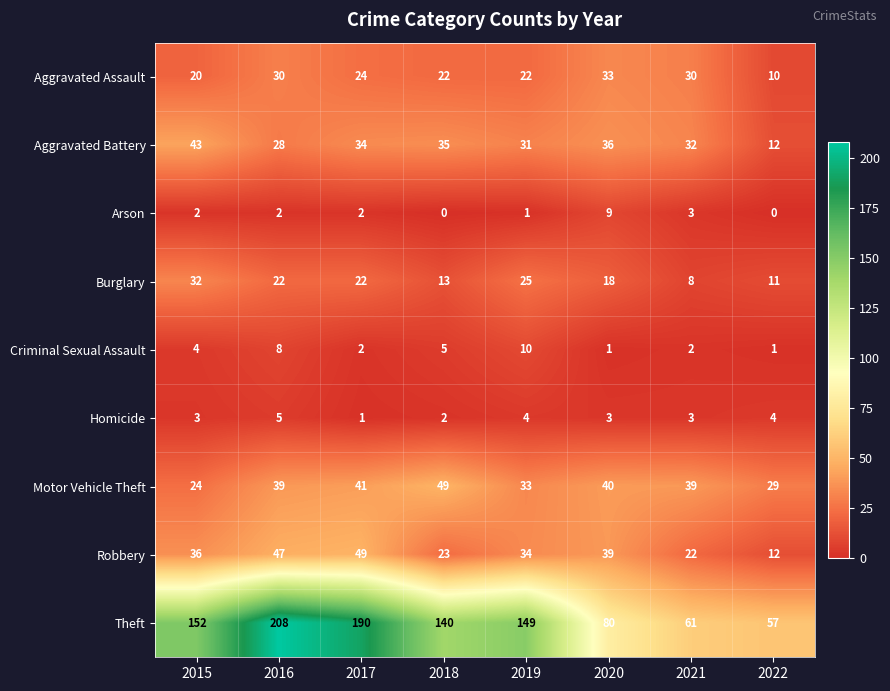

Is it true that Motor Vehicle Theft equals 10 at 2015?

False